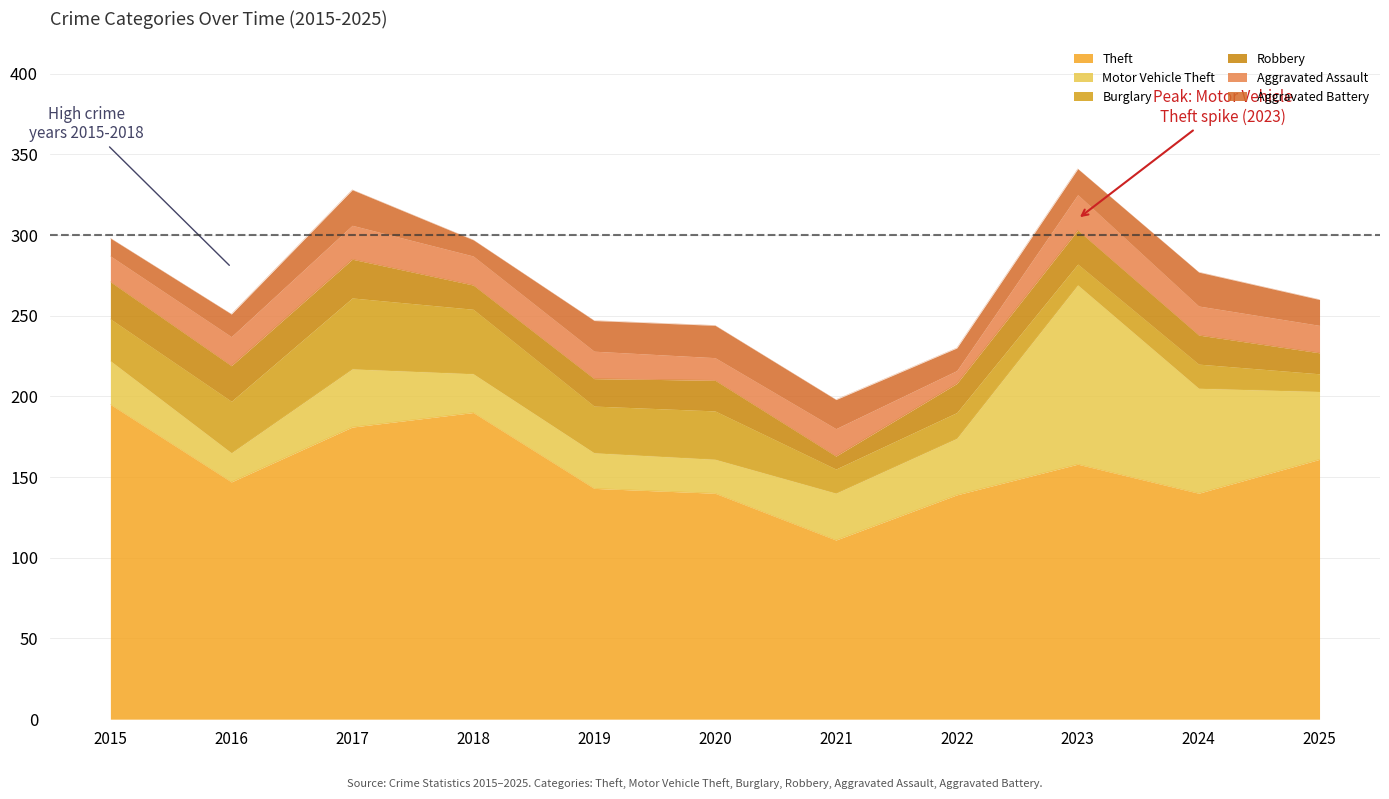

Between 2016 and 2020, which is larger?

2016